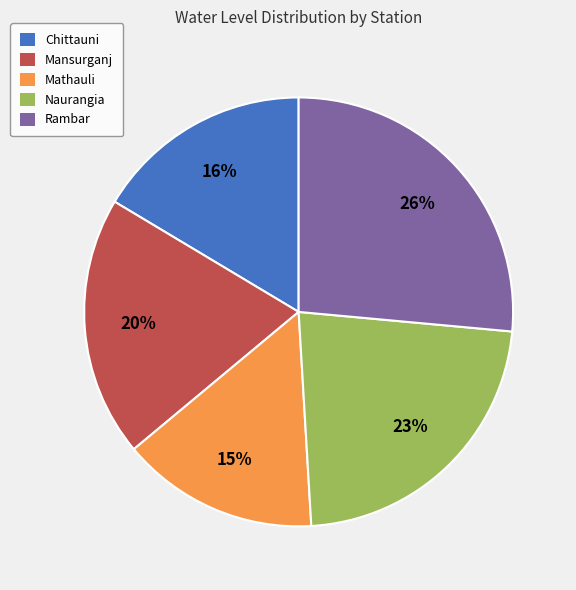

How many slices are in this pie chart?

5